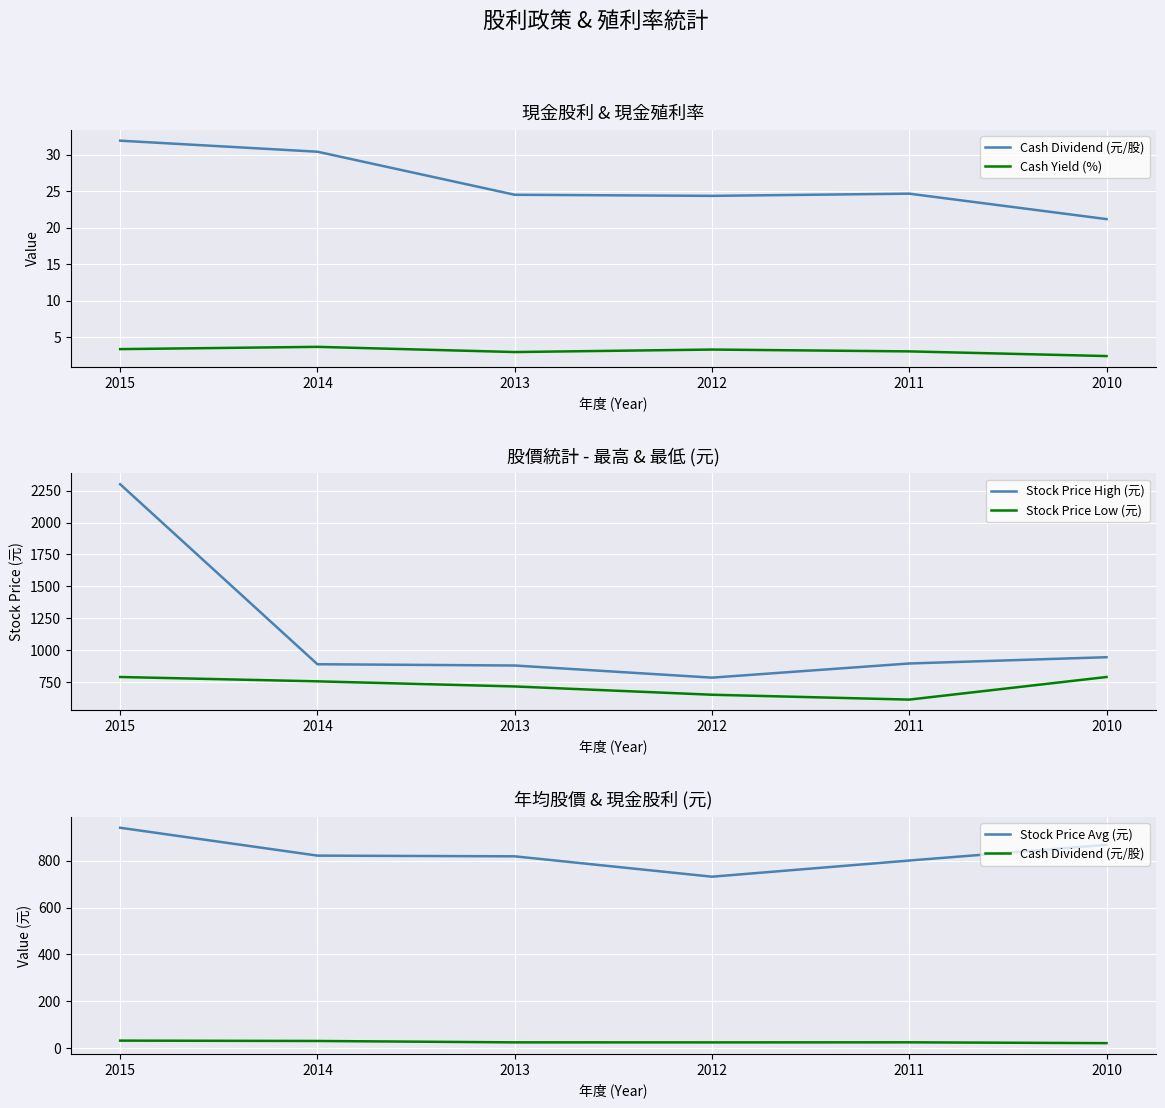

In Cash Dividend (元/股), how many points are lower than both neighbors (excluding endpoints)?

1